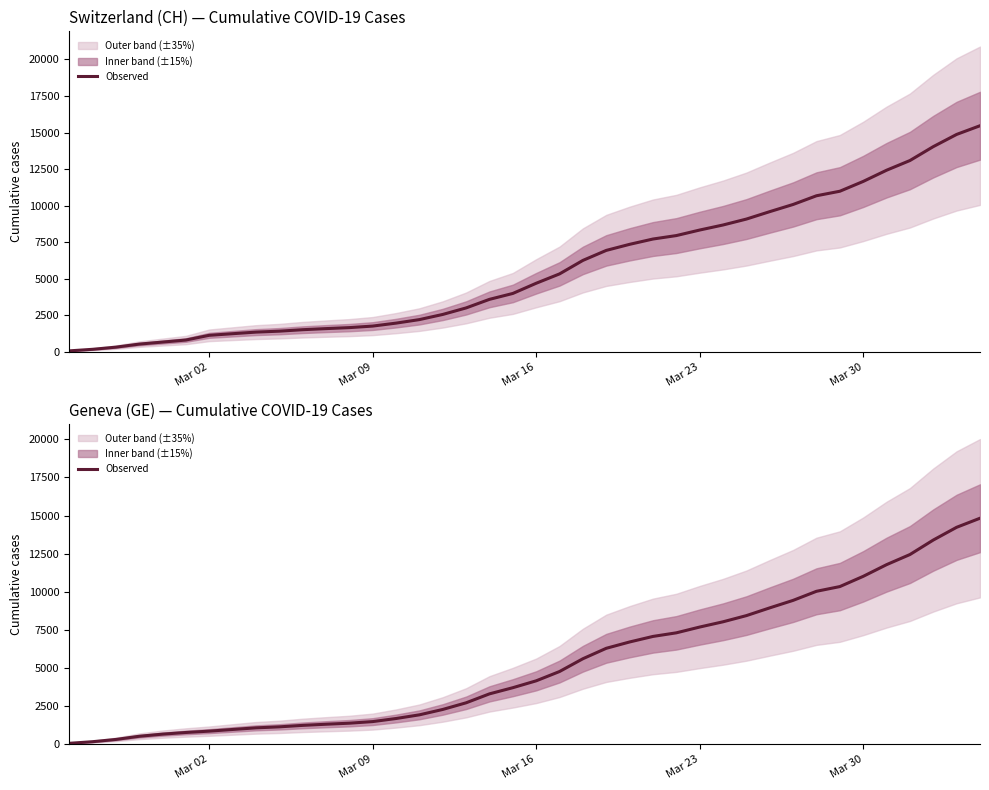

The chart shows a value of 871 at Mar 02. True or false?

True